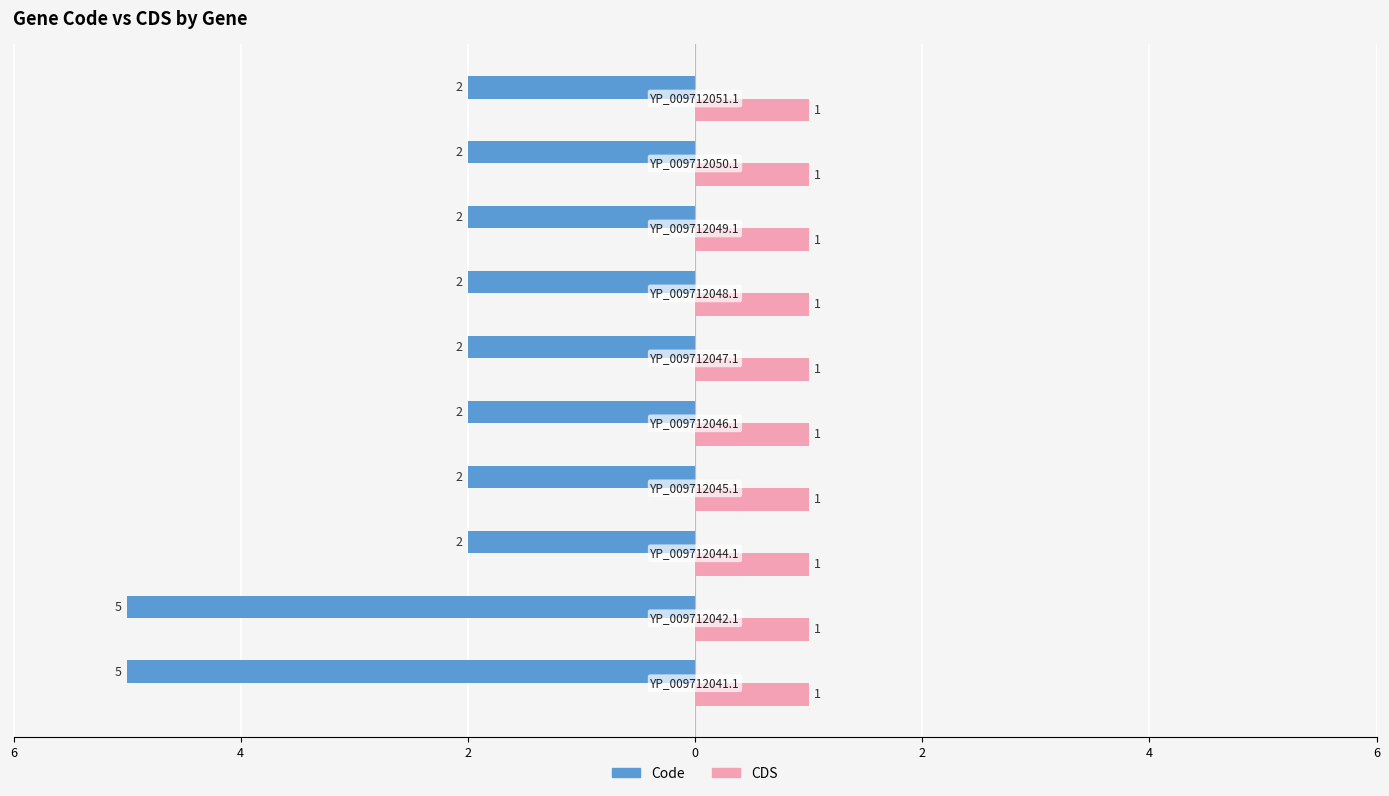

What are all the series names shown in the legend?

Code, CDS